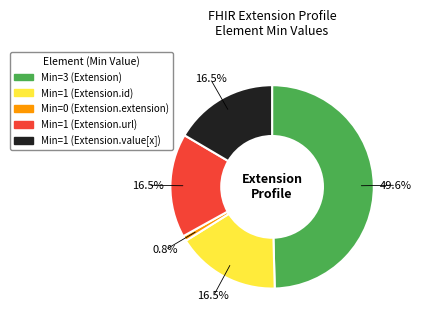

To the nearest percent, what is the difference between the largest and smallest slice percentages?

49%